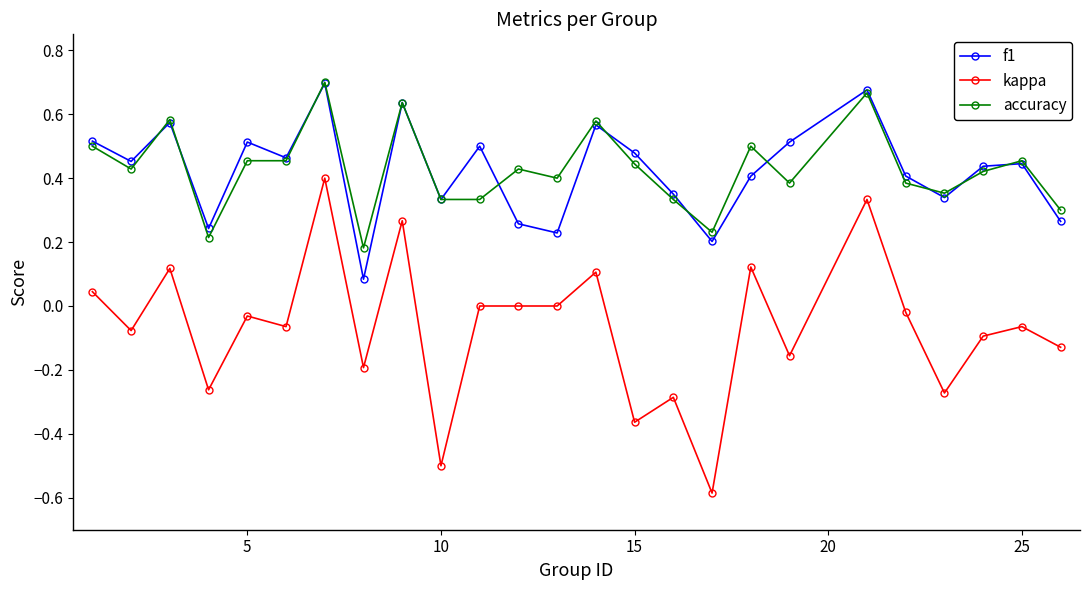

Which series has the widest spread of values?

kappa